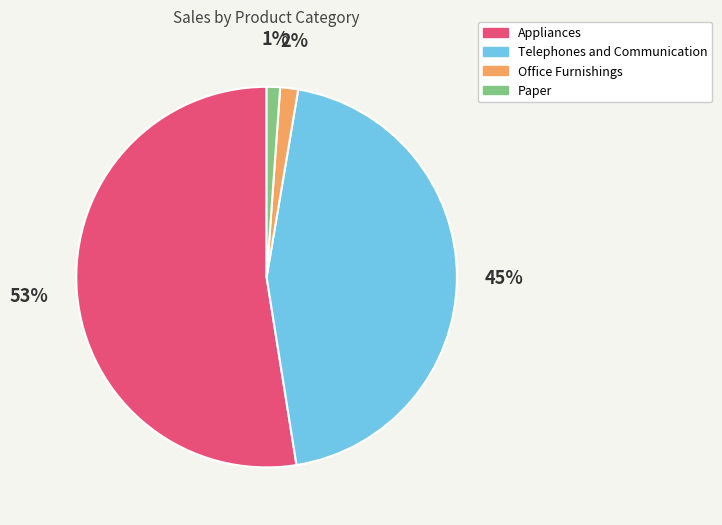

Is there any slice that represents more than half of the pie?

Yes